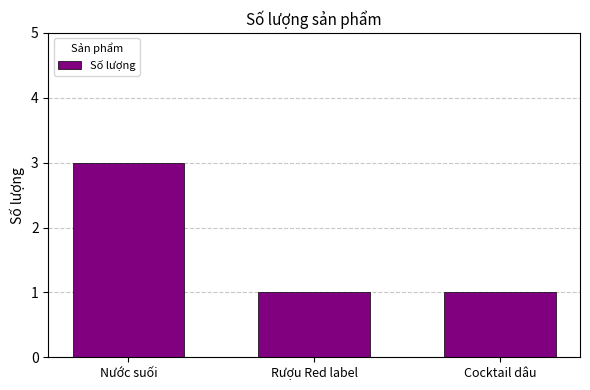

Read the value at Nước suối.

3